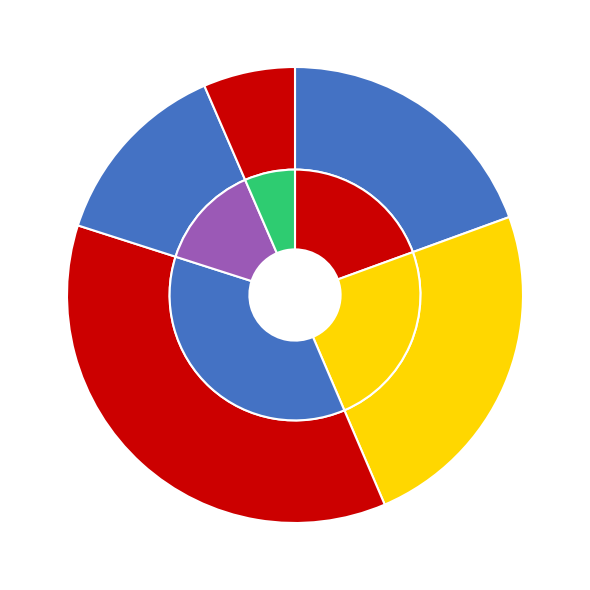

Rank the categories by value from lowest to highest.

as a Group, Mikaeil, Angel, Georgi, Ilia